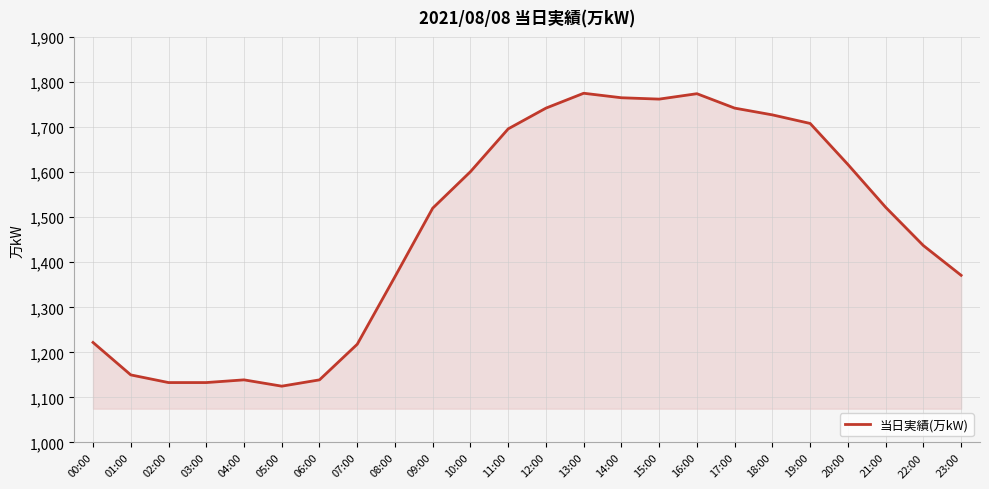

The chart shows a value of 1969 at 05:00. True or false?

False